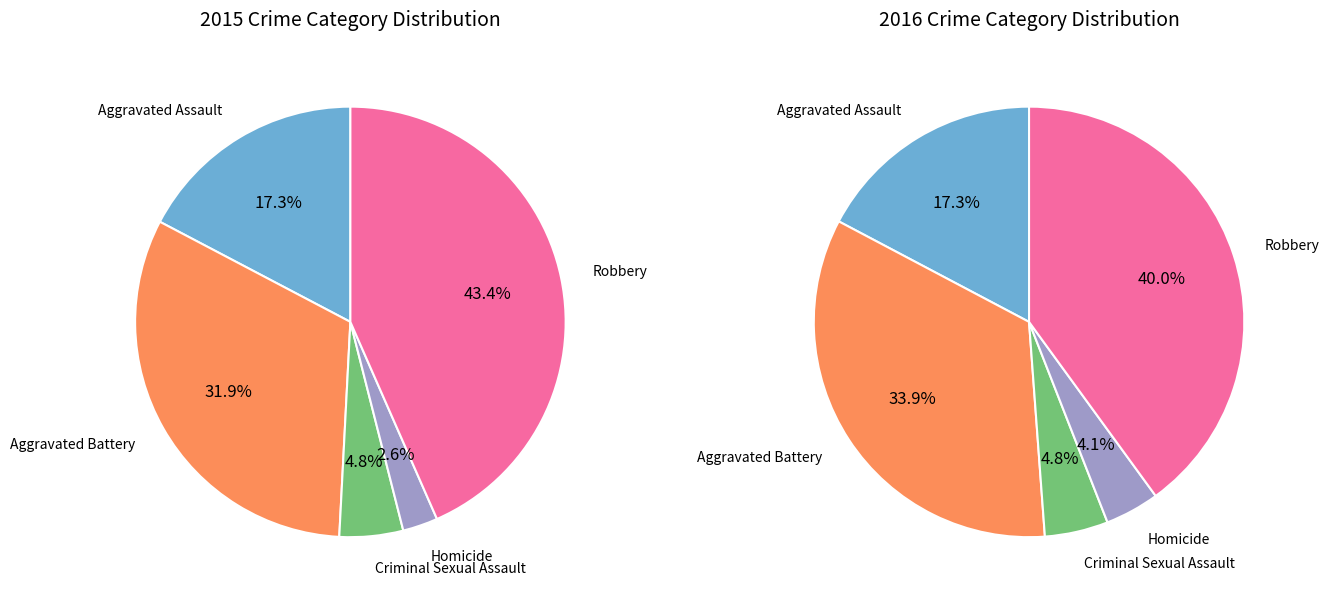

Which slice is the largest?

Robbery